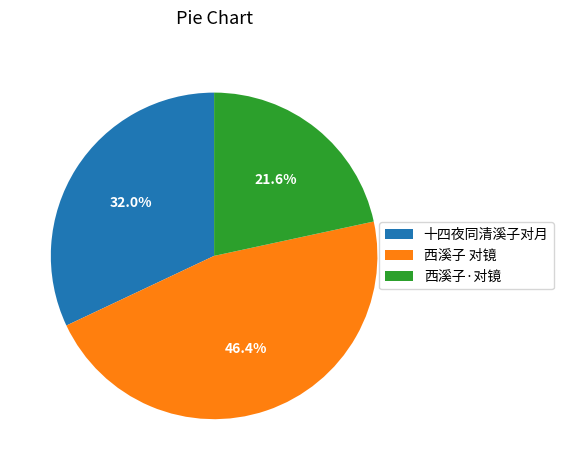

True or false: 西溪子 对镜 accounts for 46% of the total.

True